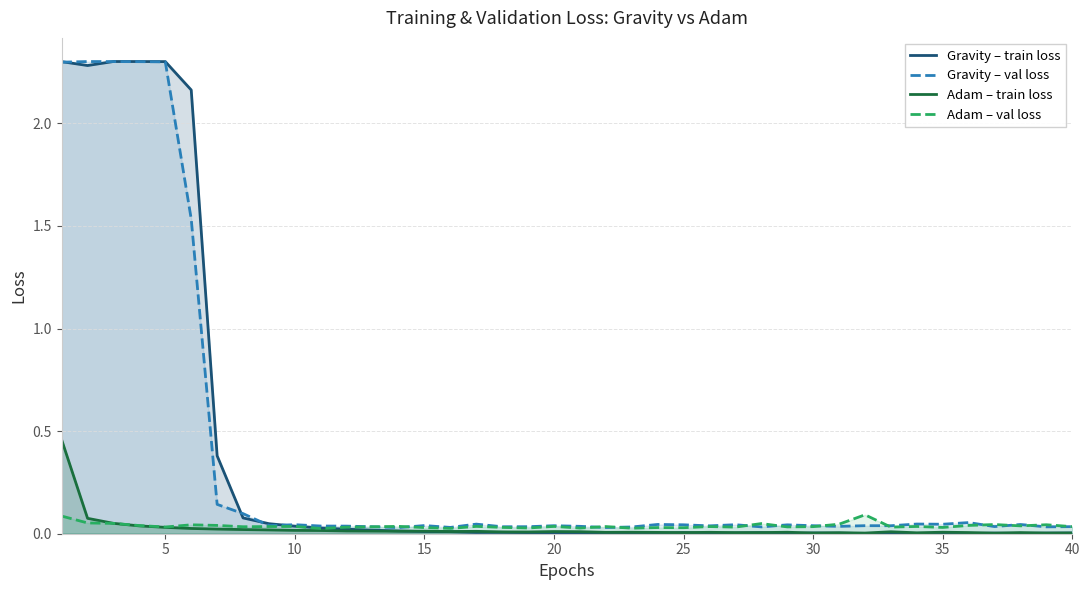

Does the chart display data point markers on the line(s)?

No